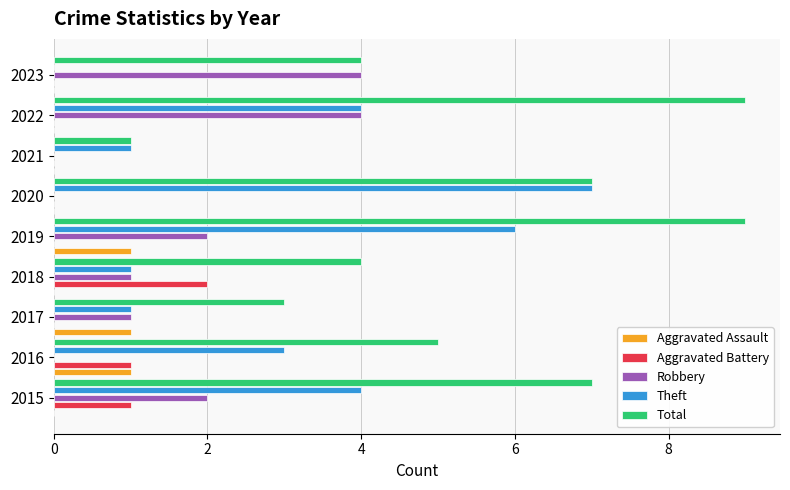

What is the maximum value shown in the chart?

9